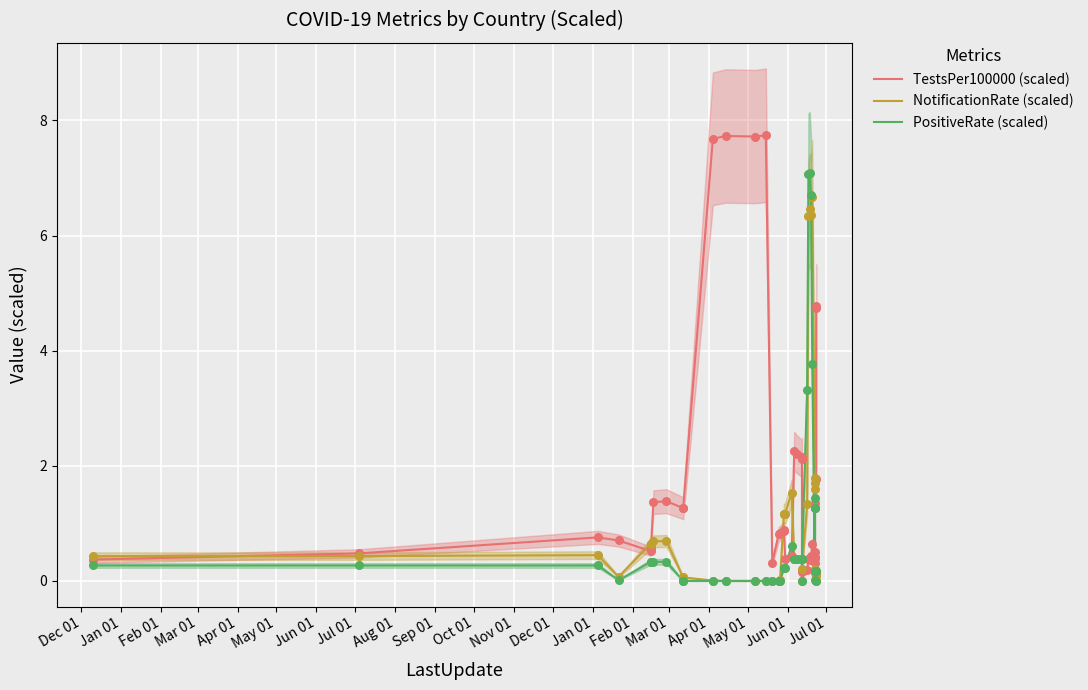

What are all the series names shown in the legend?

TestsPer100000 (scaled), NotificationRate (scaled), PositiveRate (scaled)